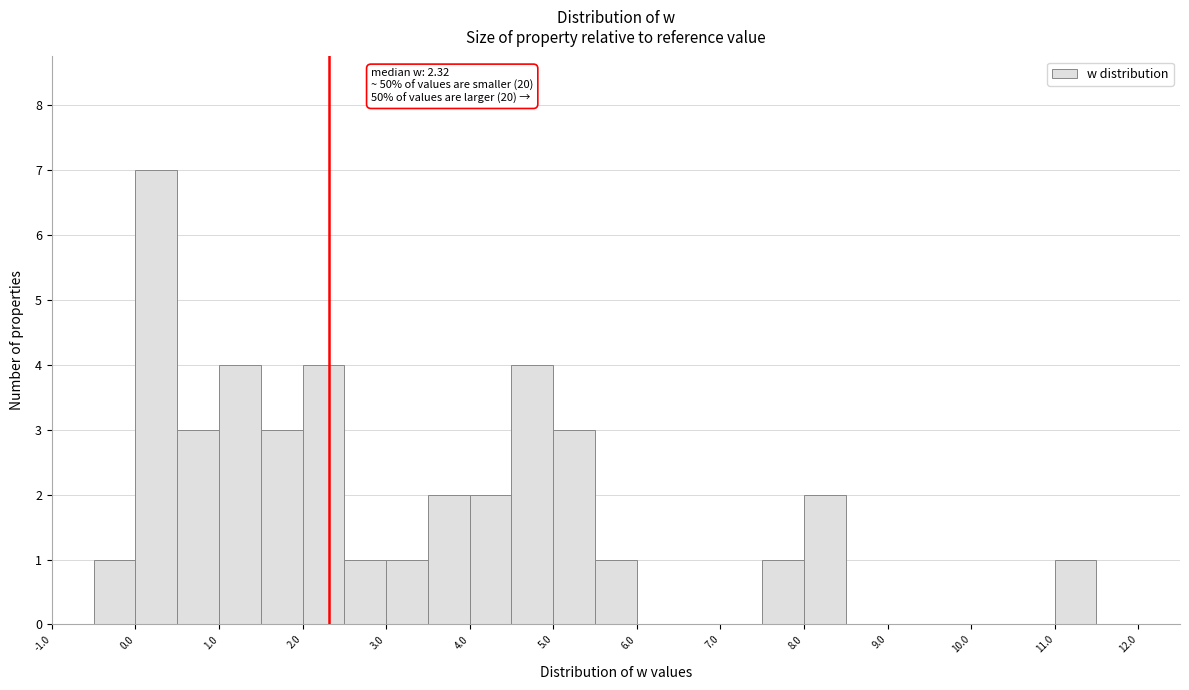

Over which range of the x-axis is the bar tallest?

0.0 to 0.5